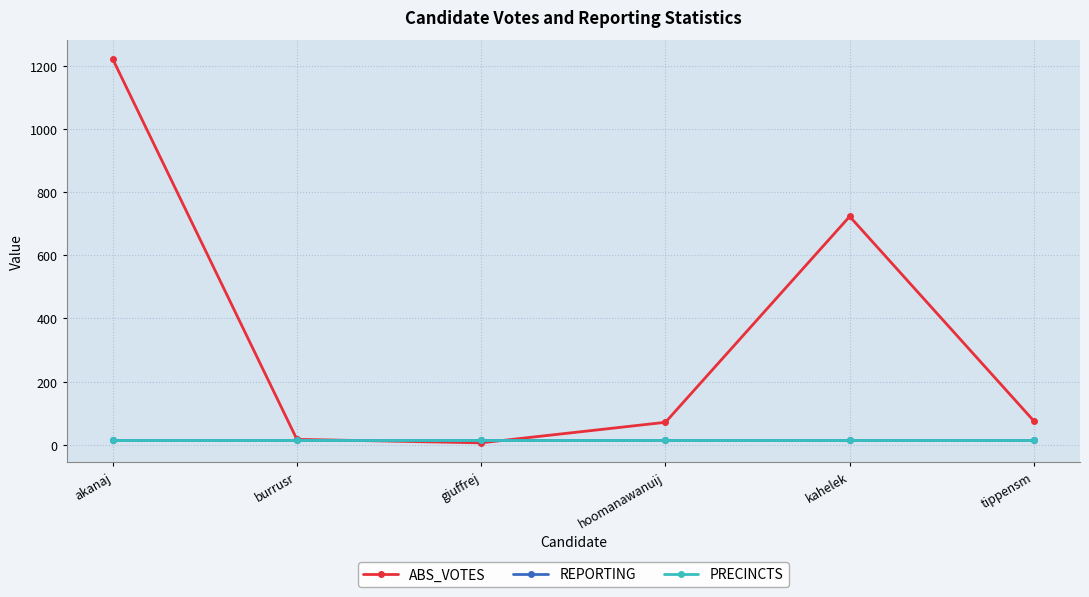

In ABS_VOTES, how many points are lower than both neighbors (excluding endpoints)?

1